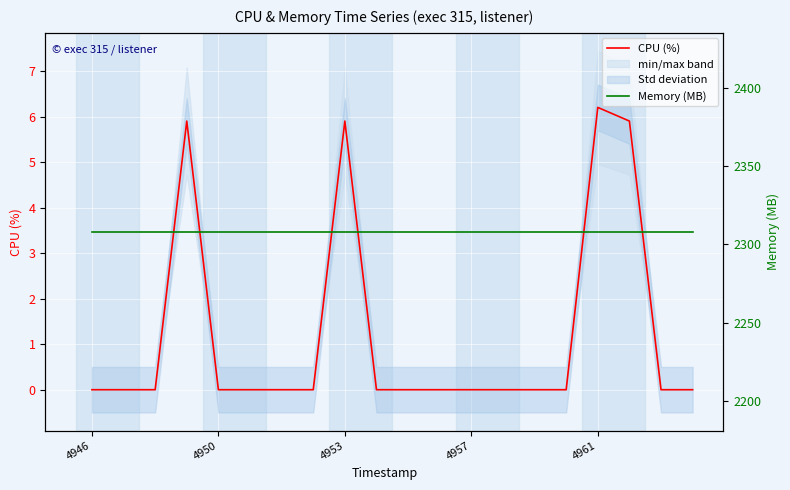

What is the sum of all CPU (%) values?

23.9